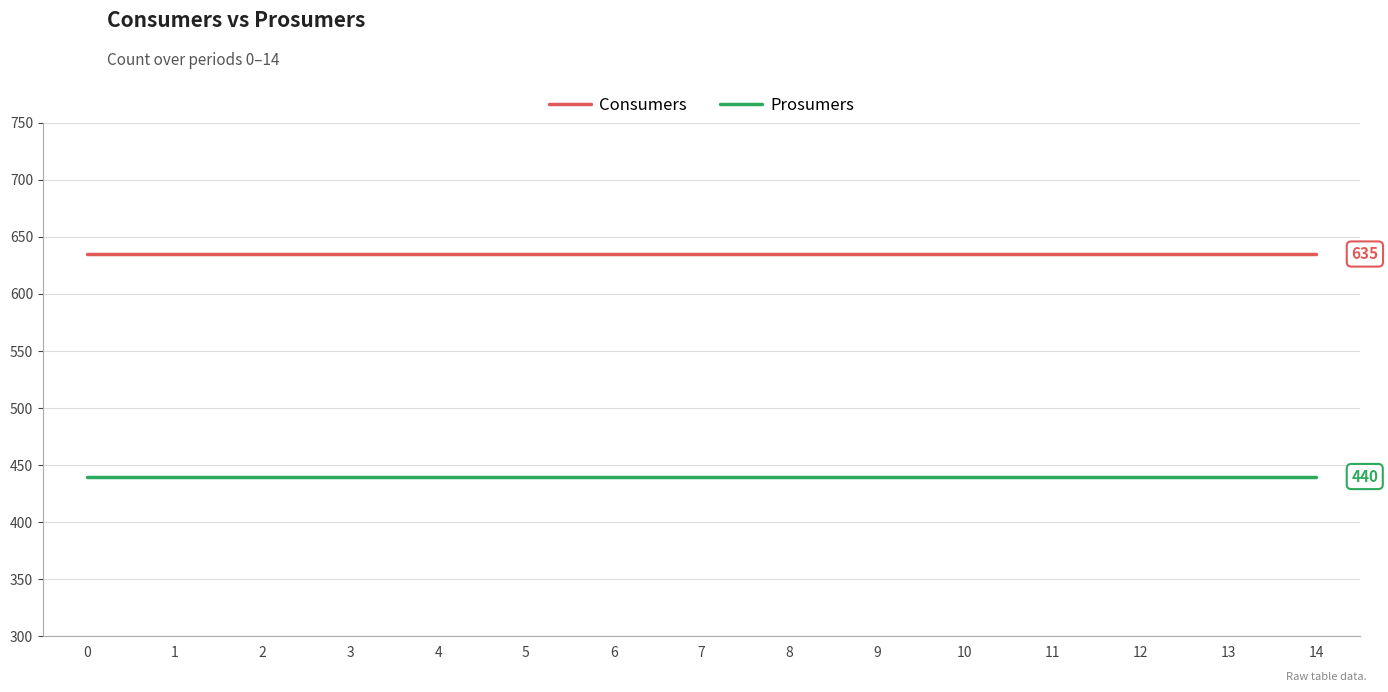

Rank the series at 7 from highest to lowest value.

Consumers, Prosumers